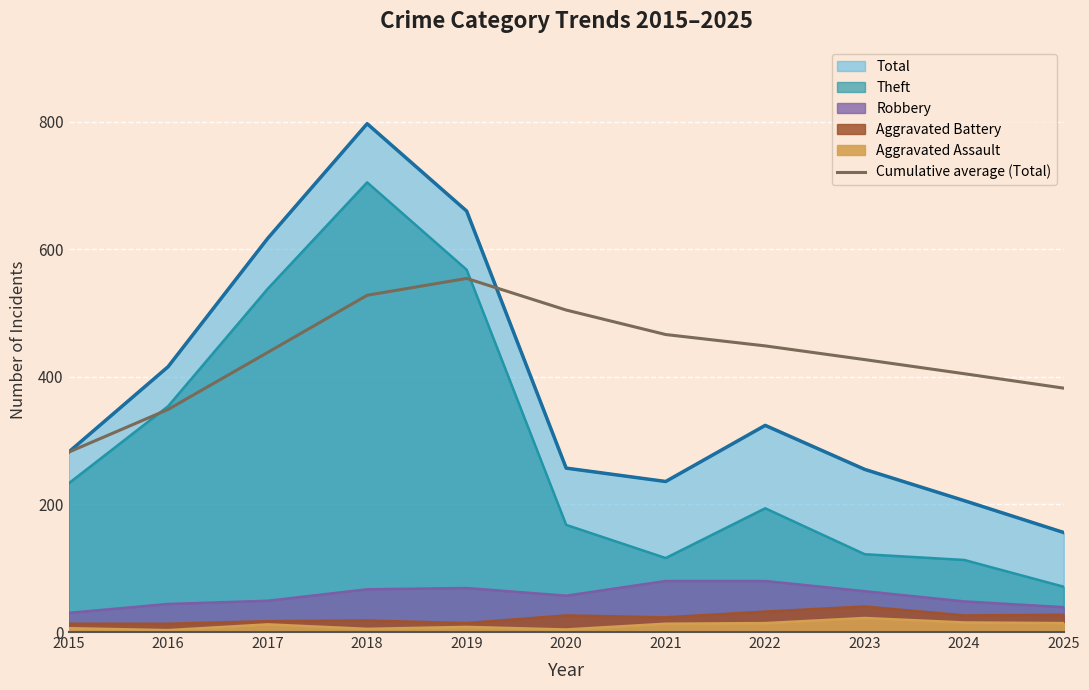

What is the difference between the maximum and second lowest values?

205.4